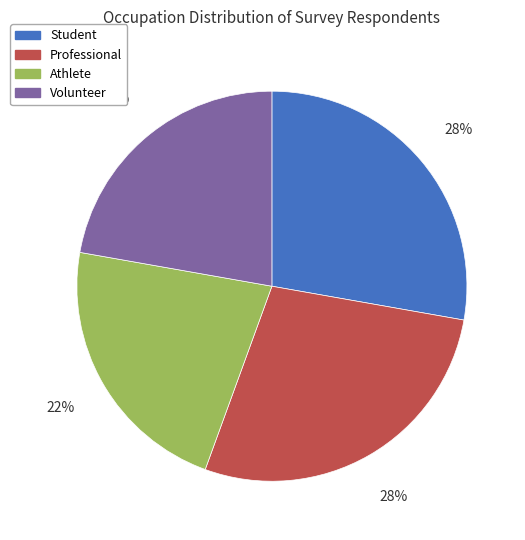

Which has a higher value, Volunteer or Student?

Student